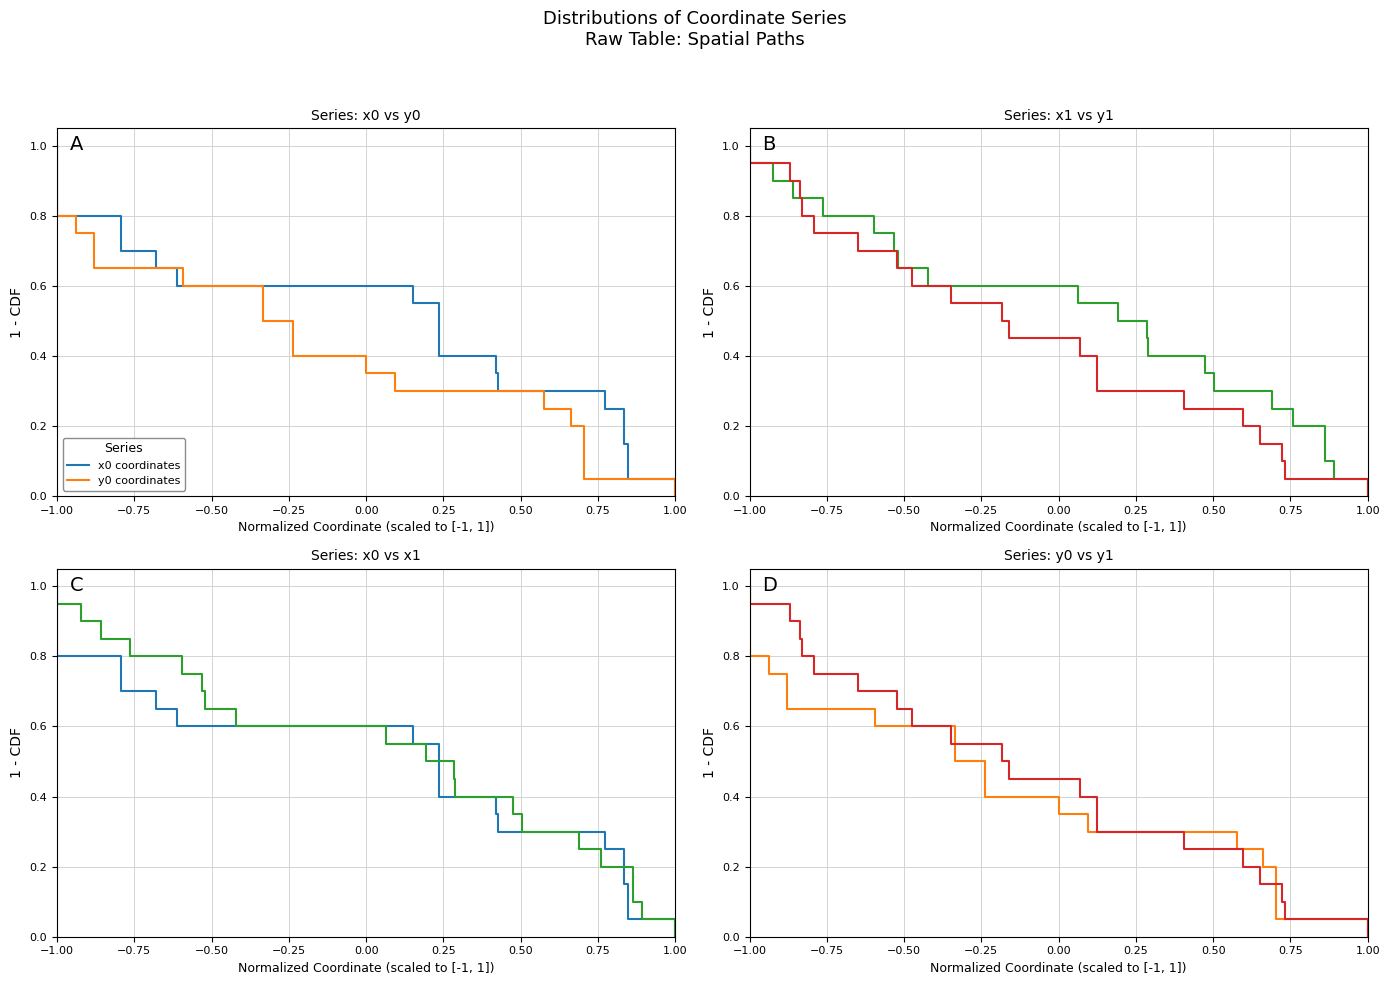

What is the label of the 7th point from the left?

0.50